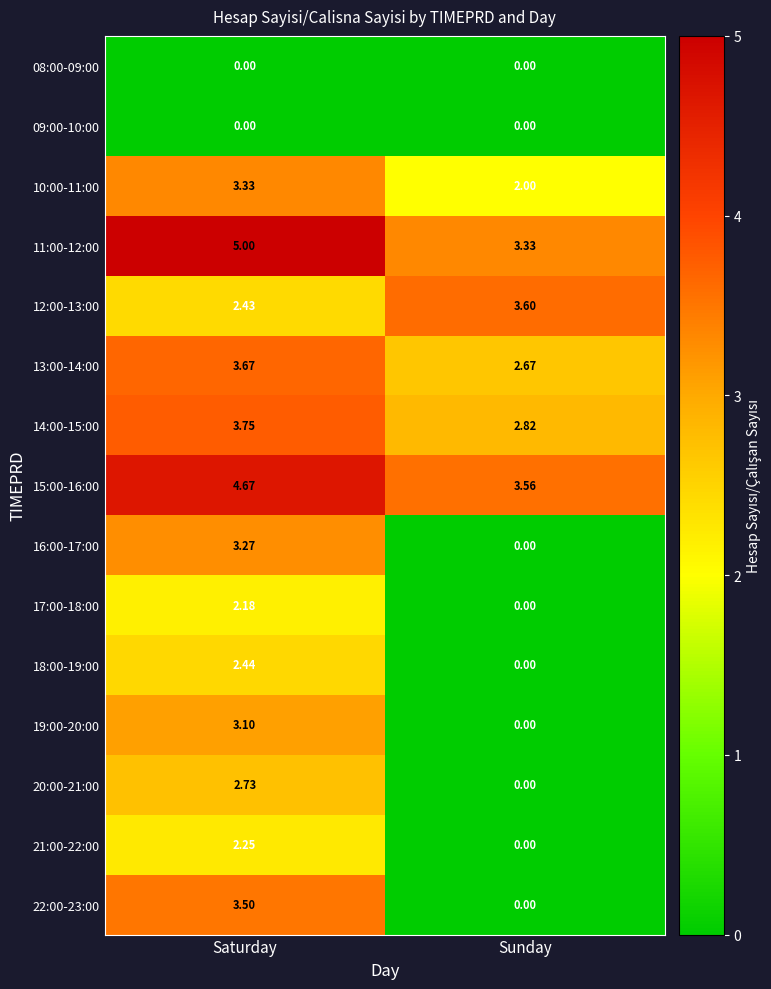

List the labels in order of 10:00-11:00 value, largest first.

Saturday, Sunday